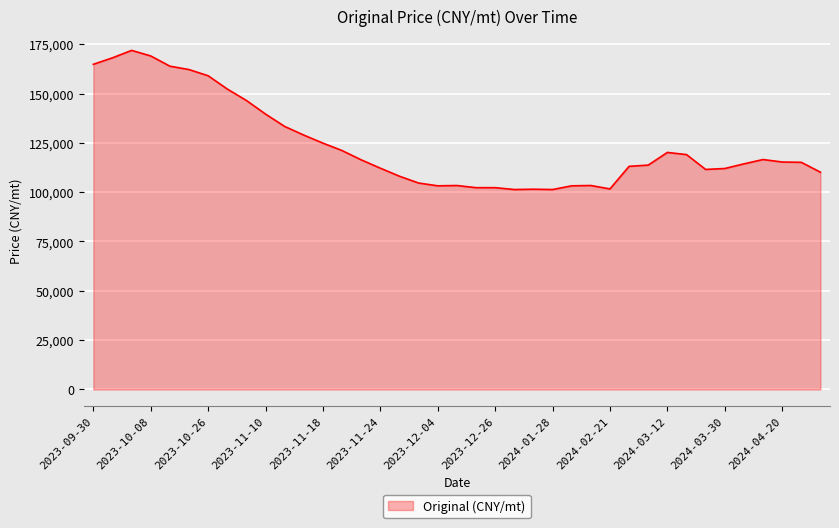

What is the greatest value displayed?

171851.8